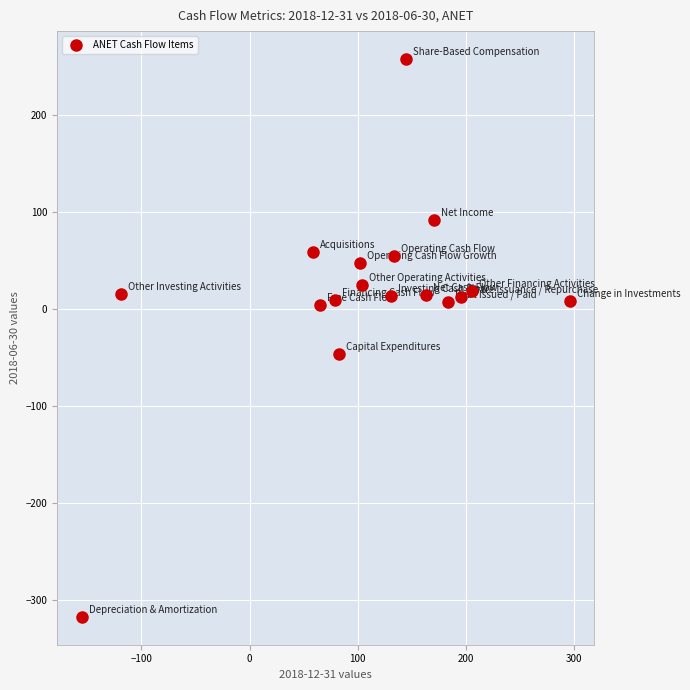

What Y value in the scatter plot is closest to -29?

-46.7